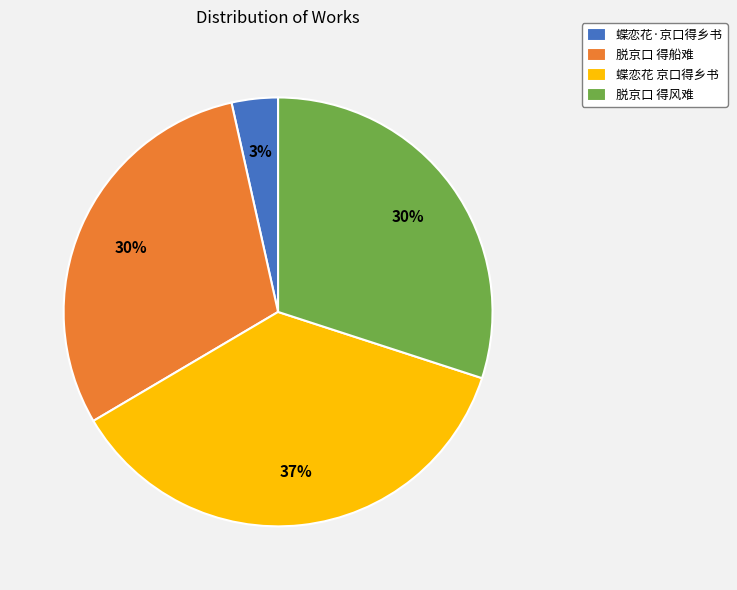

To the nearest percent, what is the average slice percentage?

25%